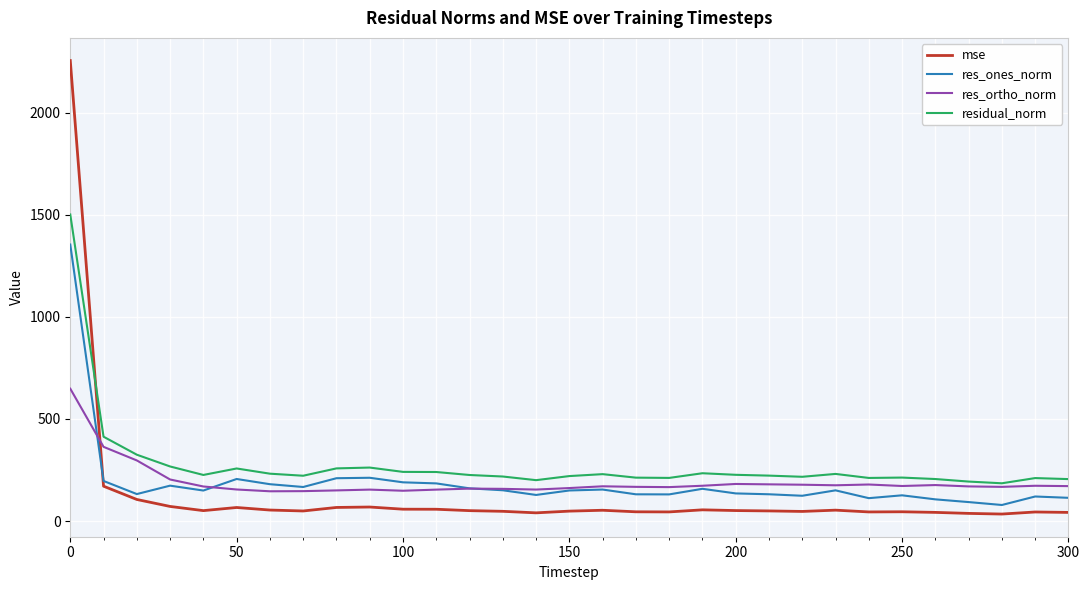

Which series has the largest range (max minus min)?

mse